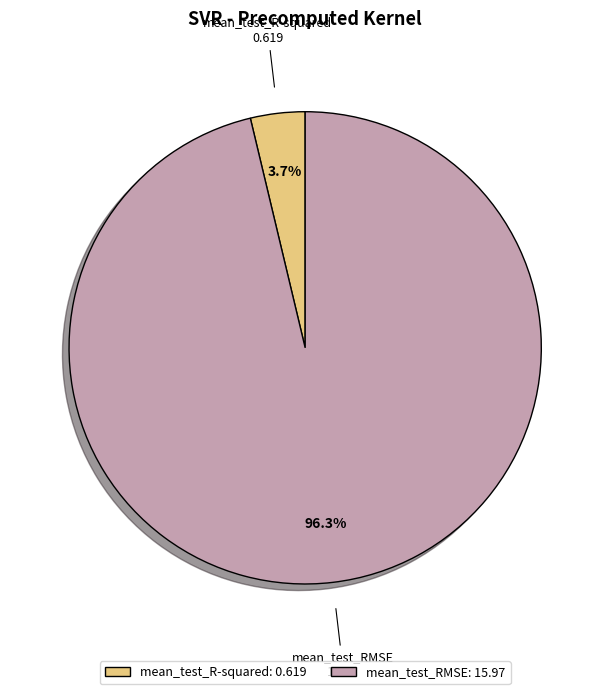

How many slices are in this pie chart?

2